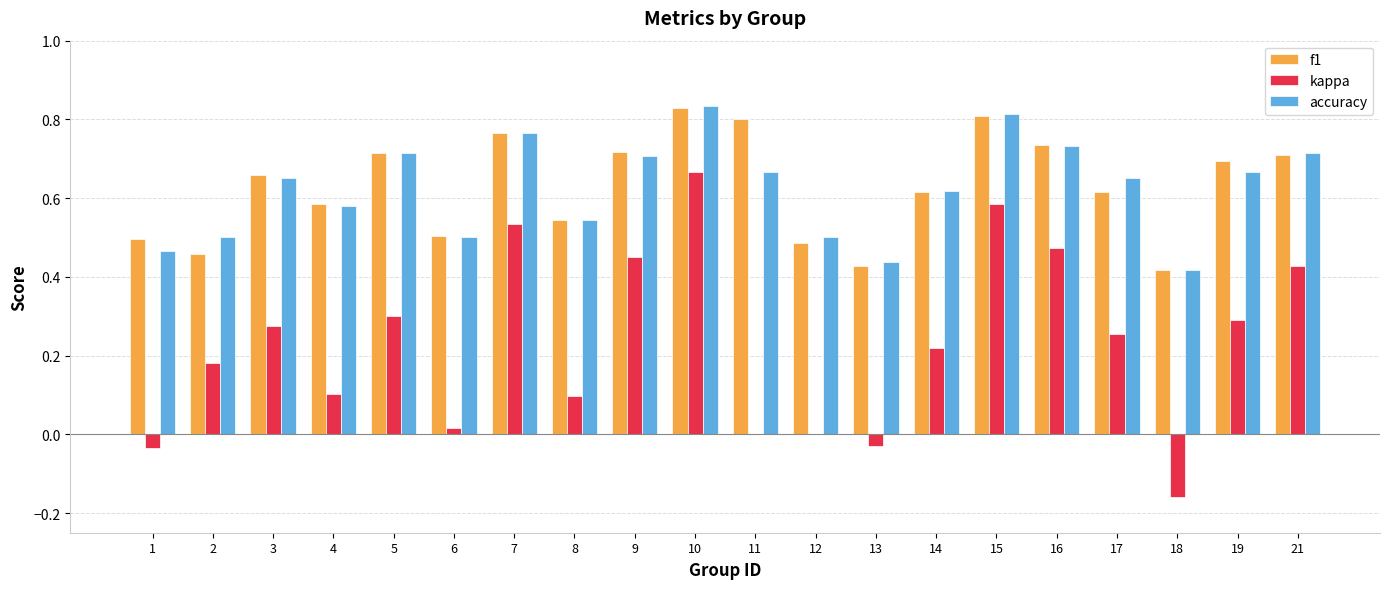

At which category is the sum across all series the highest?

10